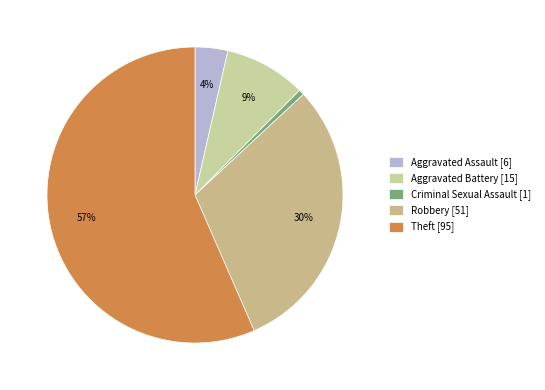

To the nearest percent, what percentage of the pie is Aggravated Battery?

9%